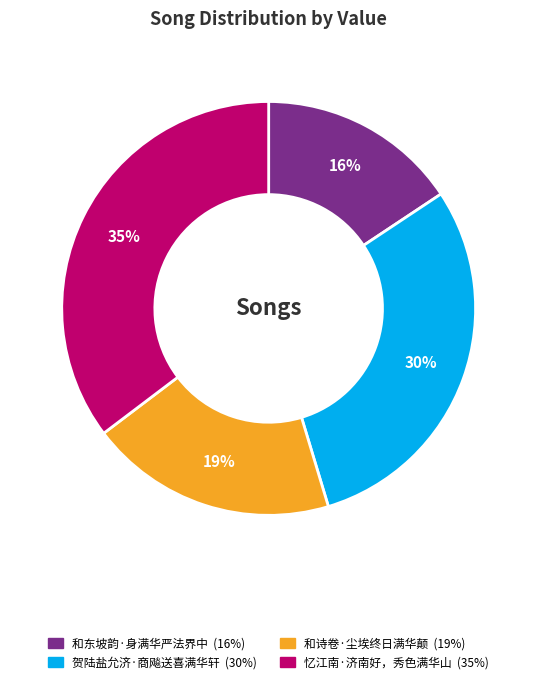

Does 忆江南·济南好，秀色满华山 represent more than half of the total?

No